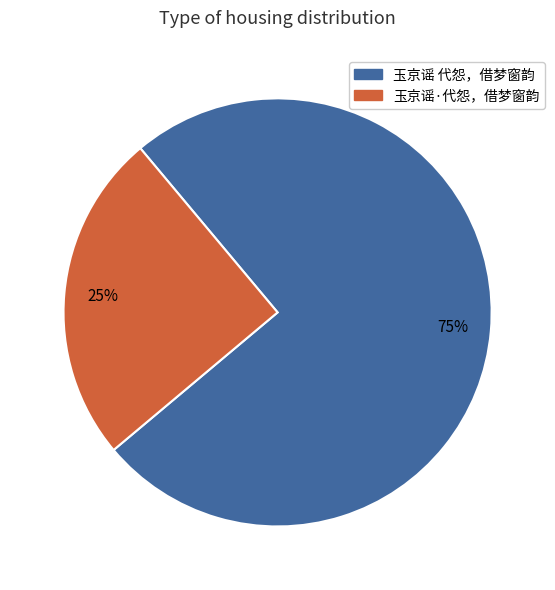

Approximately how many times larger is the value at 玉京谣·代怨，借梦窗韵 compared to 玉京谣 代怨，借梦窗韵?

0.3